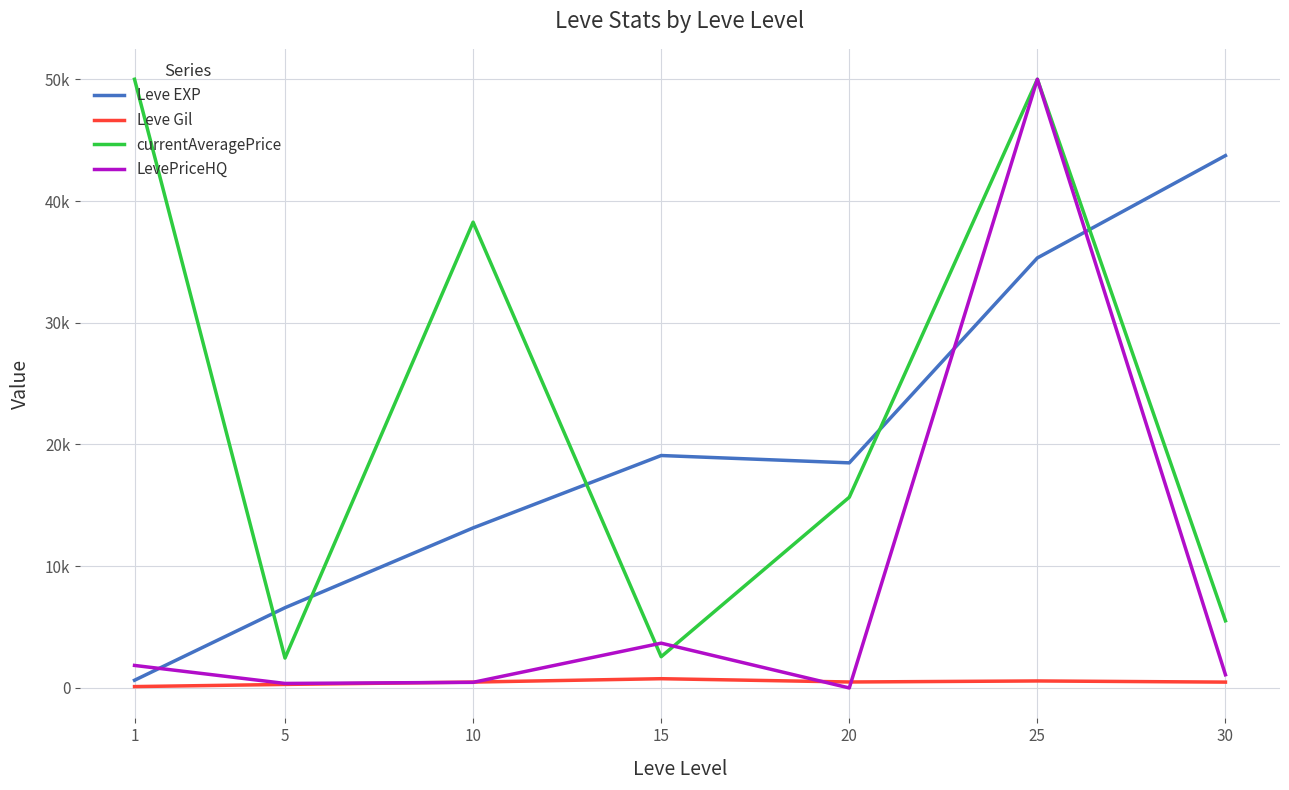

What is the approximate value of Leve Gil at 10?

481.7